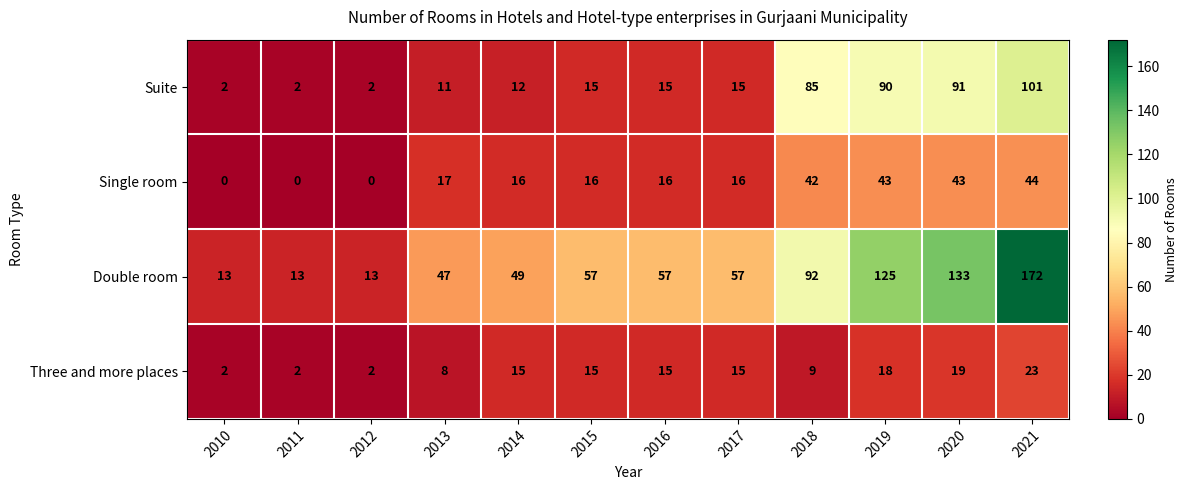

Which series has the largest range (max minus min)?

Double room